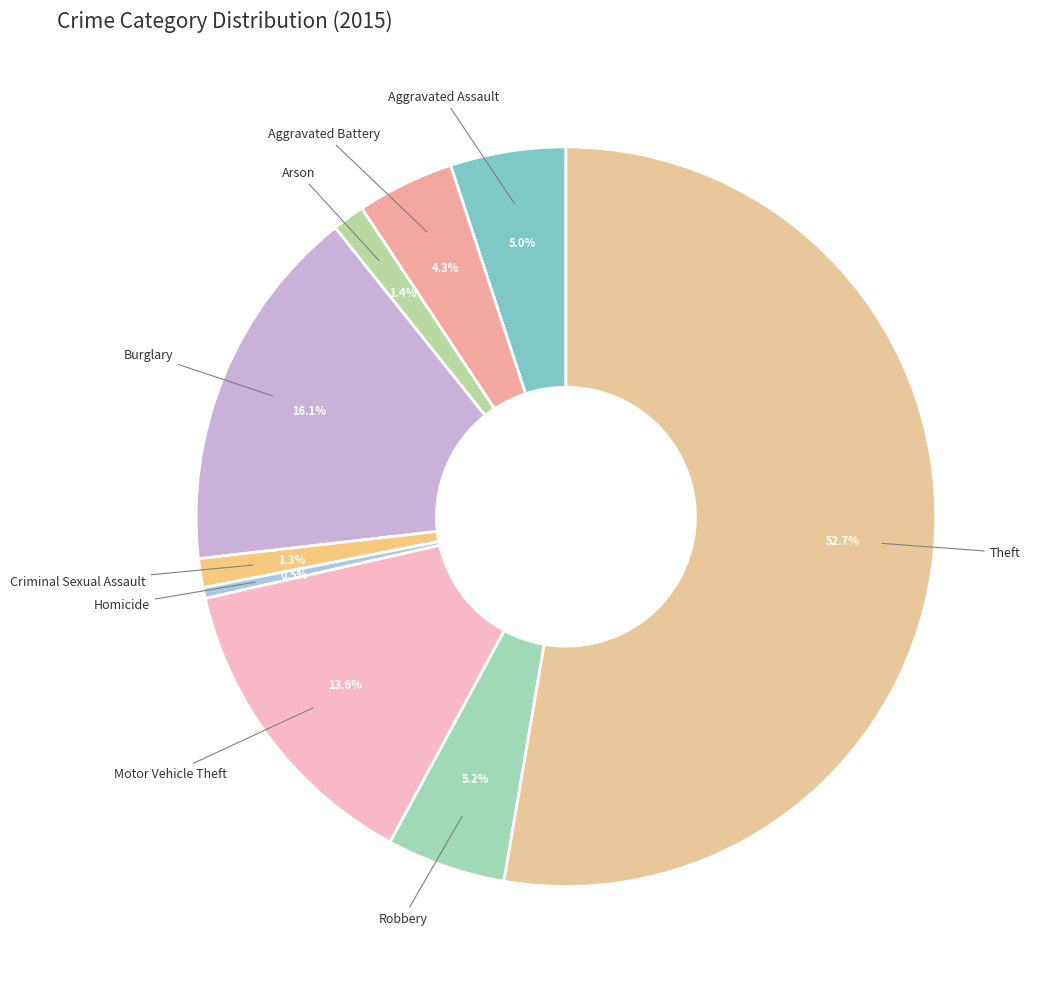

Is there a majority slice in this chart?

Yes